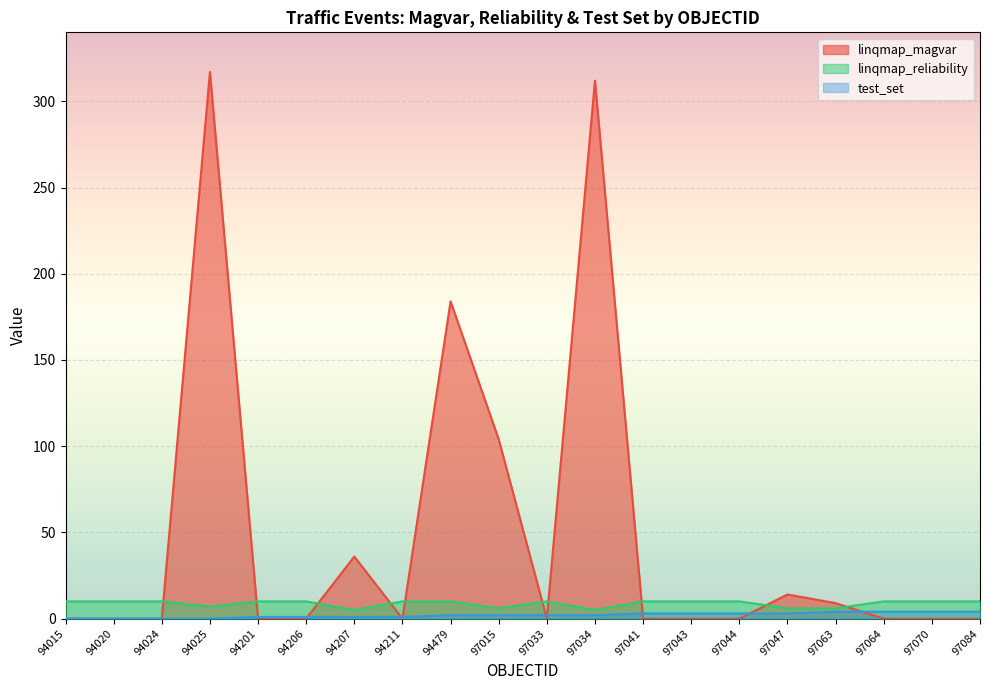

Rank the categories by linqmap_magvar value from lowest to highest.

94015, 94020, 94024, 94201, 94206, 94211, 97033, 97041, 97043, 97044, 97064, 97070, 97084, 97063, 97047, 94207, 97015, 94479, 97034, 94025